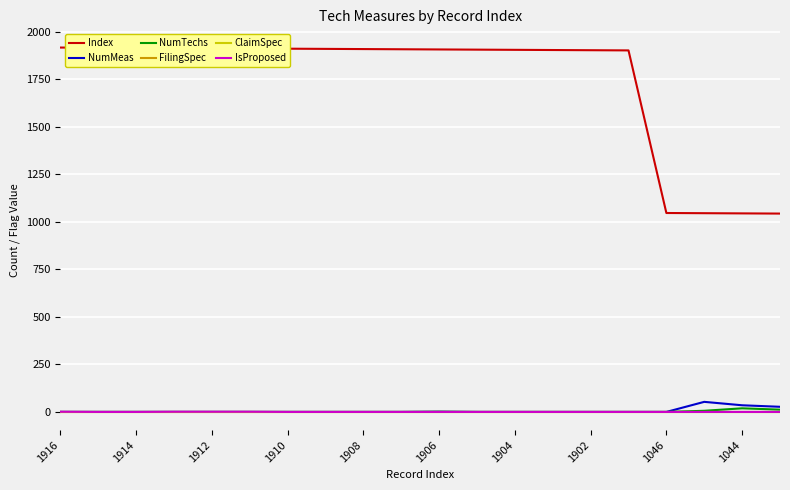

True or false: IsProposed and NumTechs intersect in this chart.

False